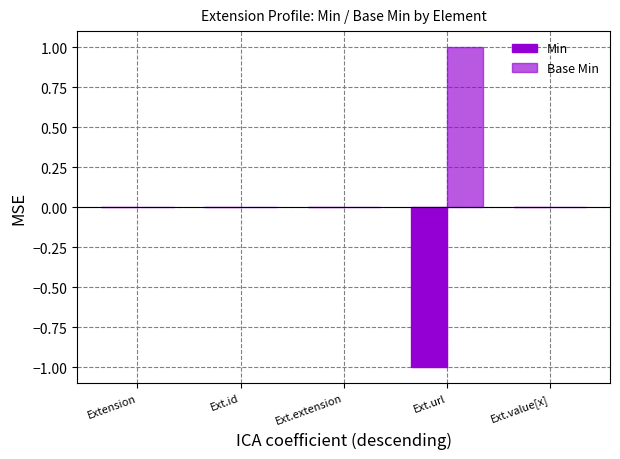

Which label corresponds to the largest value in the chart?

Ext.url